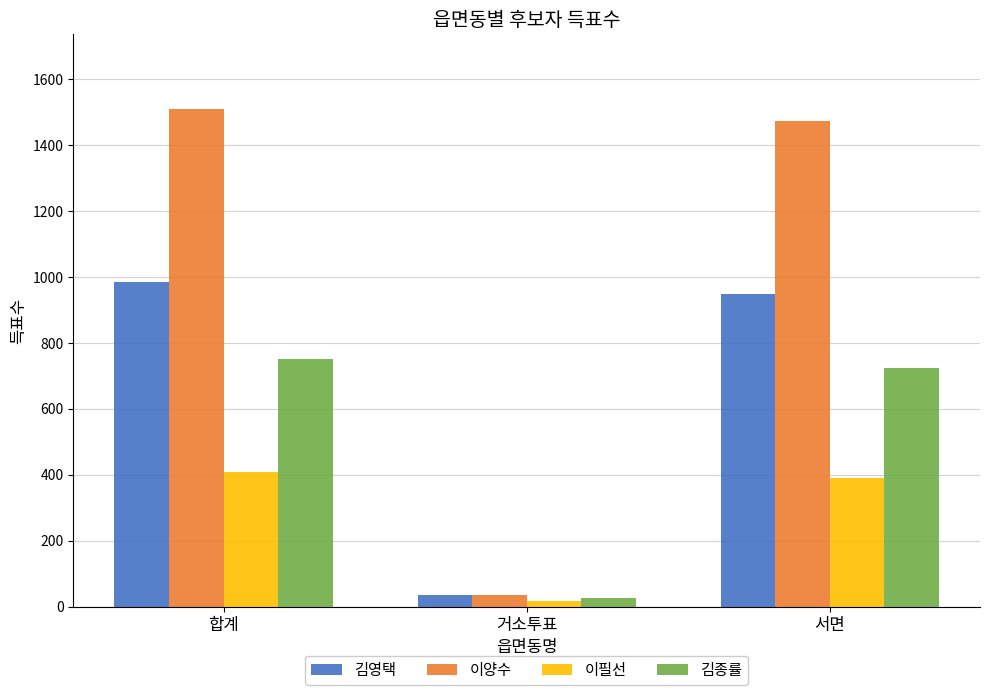

At which category is the sum across all series the highest?

합계